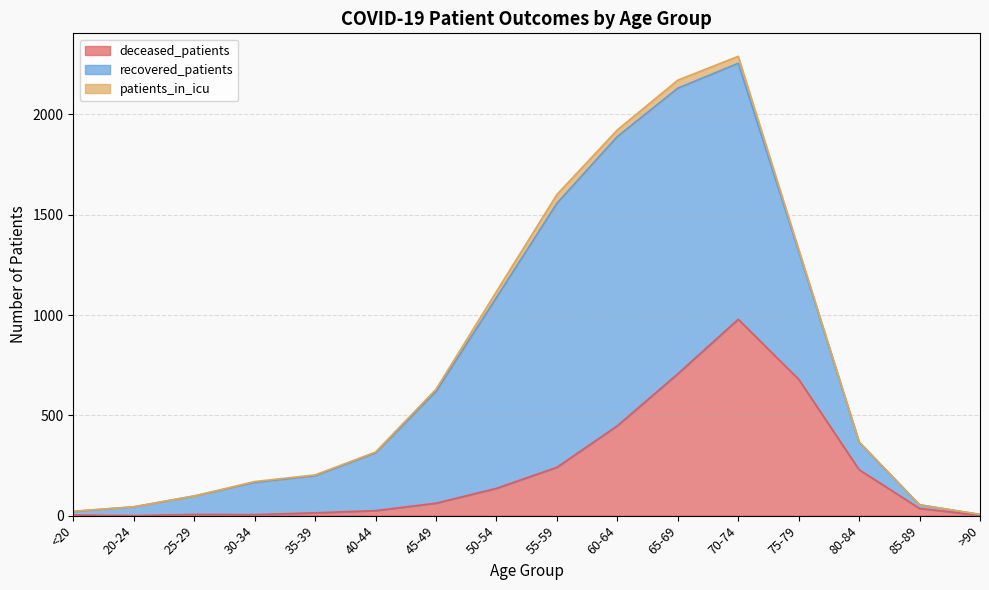

What position from the right is 30-34?

13